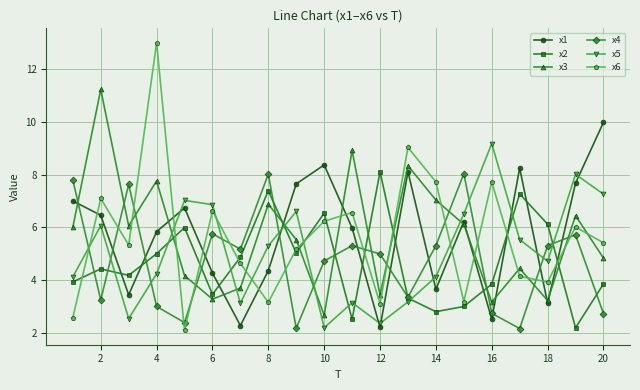

Does the chart display data point markers on the line(s)?

Yes